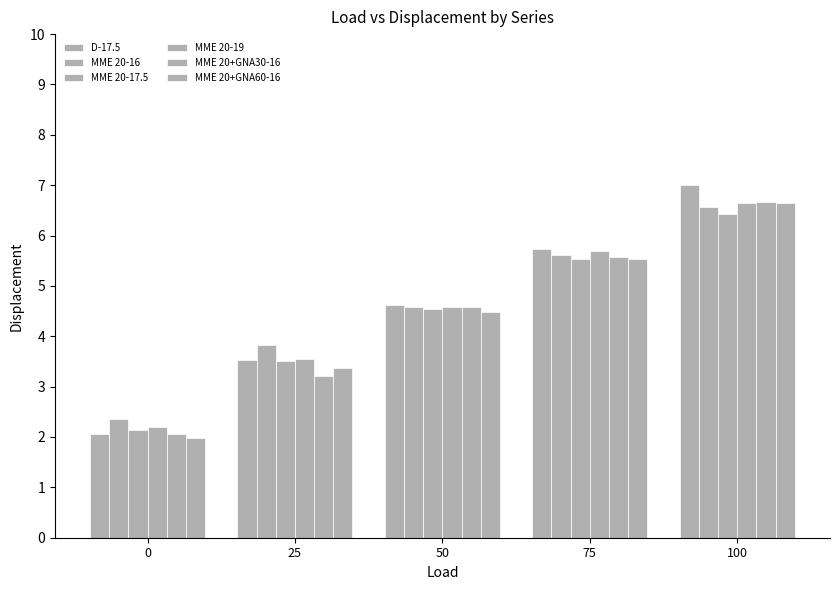

How many series are shown in this chart?

6